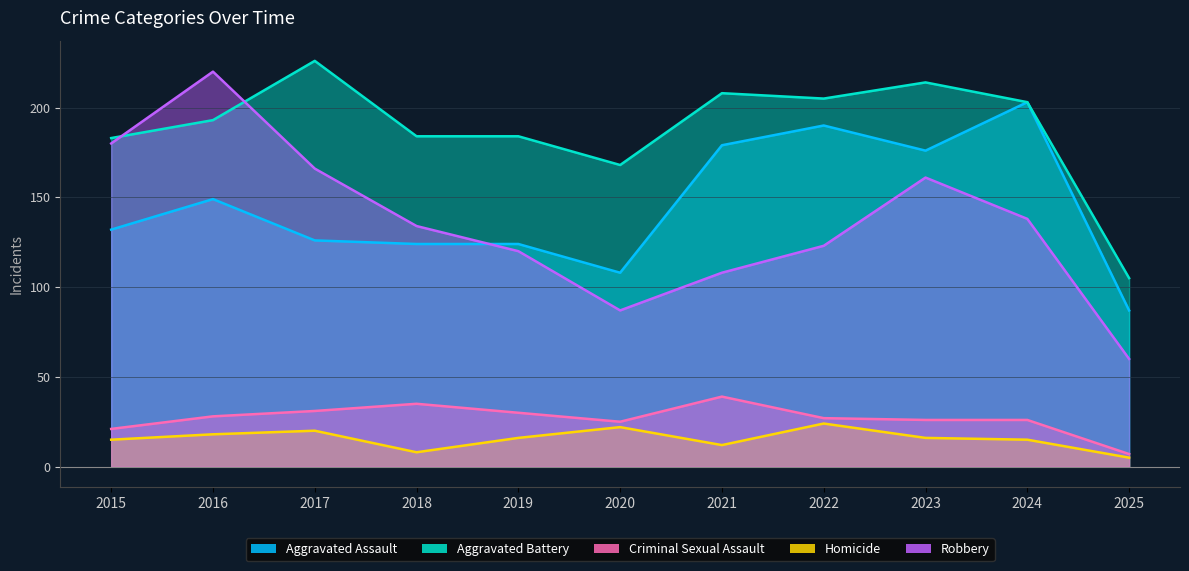

Is the value of Aggravated Assault at 2023 greater than the value of Robbery at 2025?

Yes